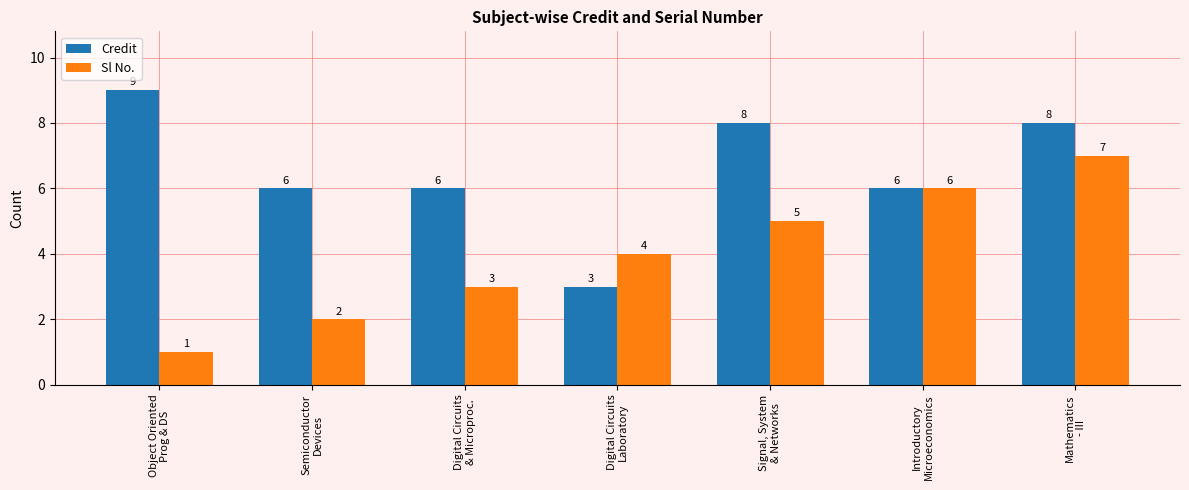

At how many categories does at least one series exceed 5?

6